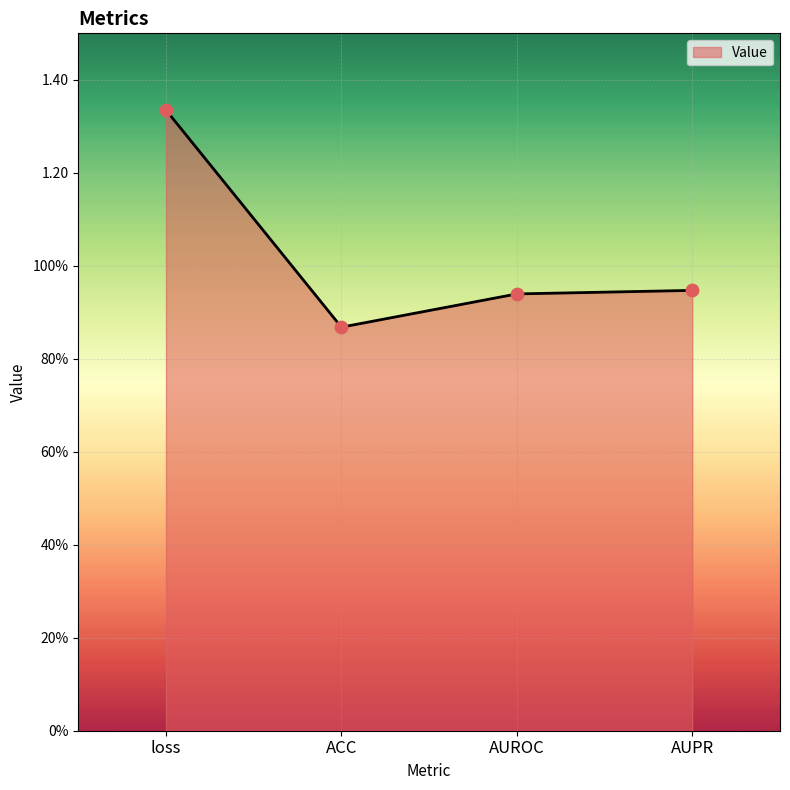

Which has a higher value, loss or ACC?

loss